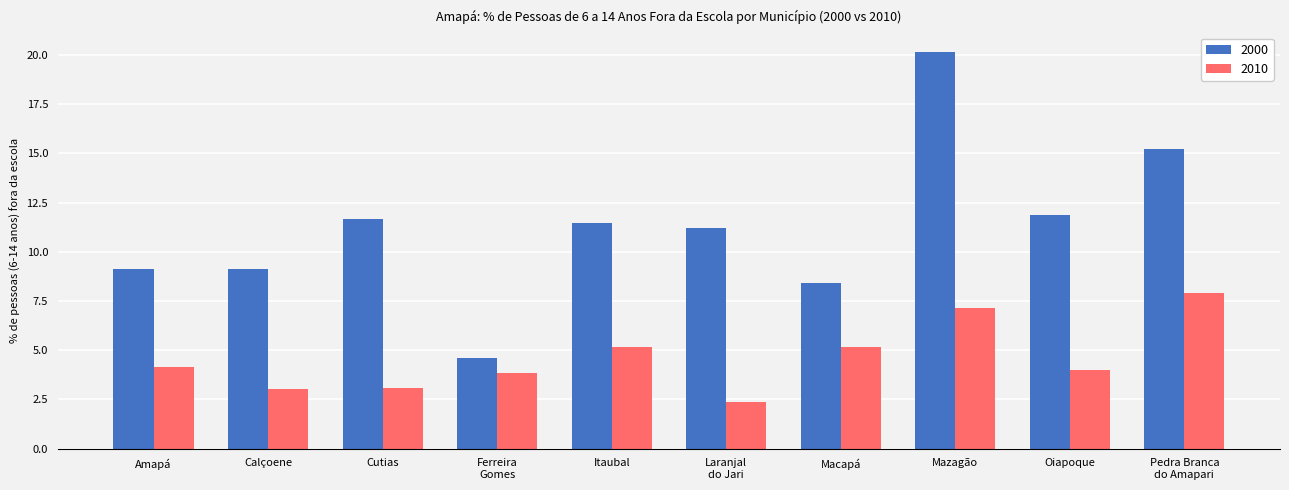

Read the 2010 value at Macapá.

5.2